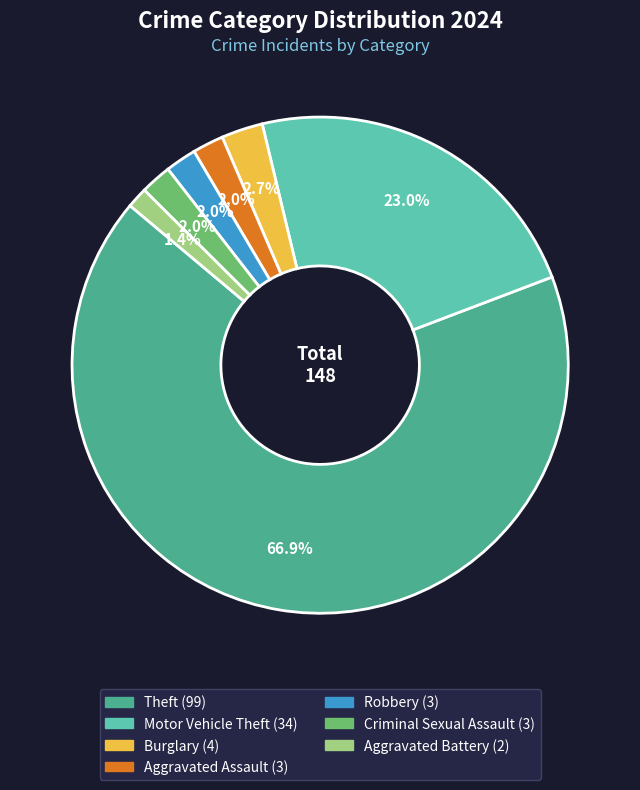

How many slices are in this pie chart?

7